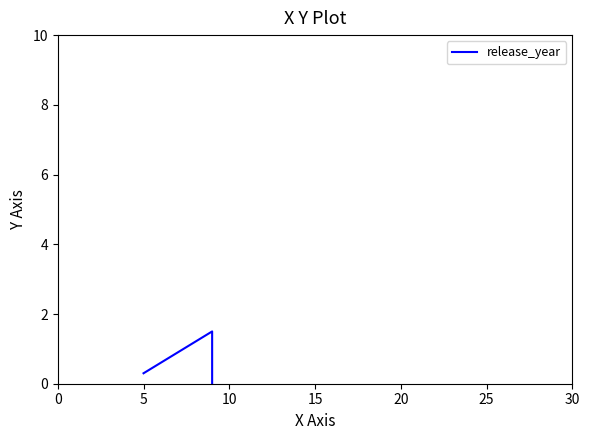

What is the maximum value shown in the chart?

1.5